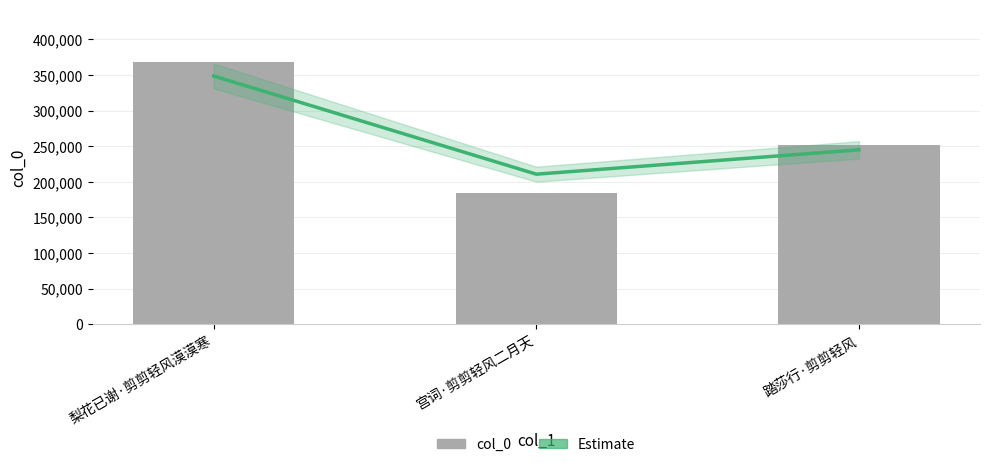

What position from the right is 踏莎行·剪剪轻风?

1